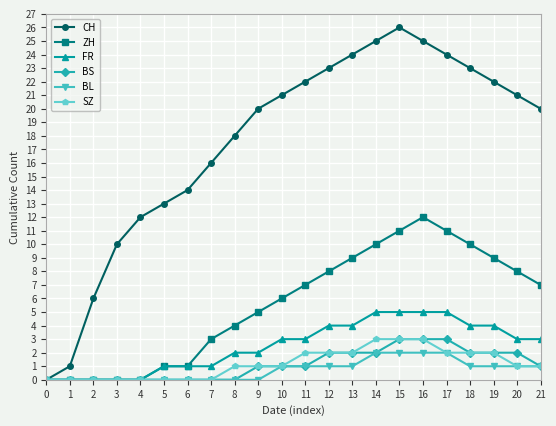

What is the sum of the ZH values at 20 and 5?

9